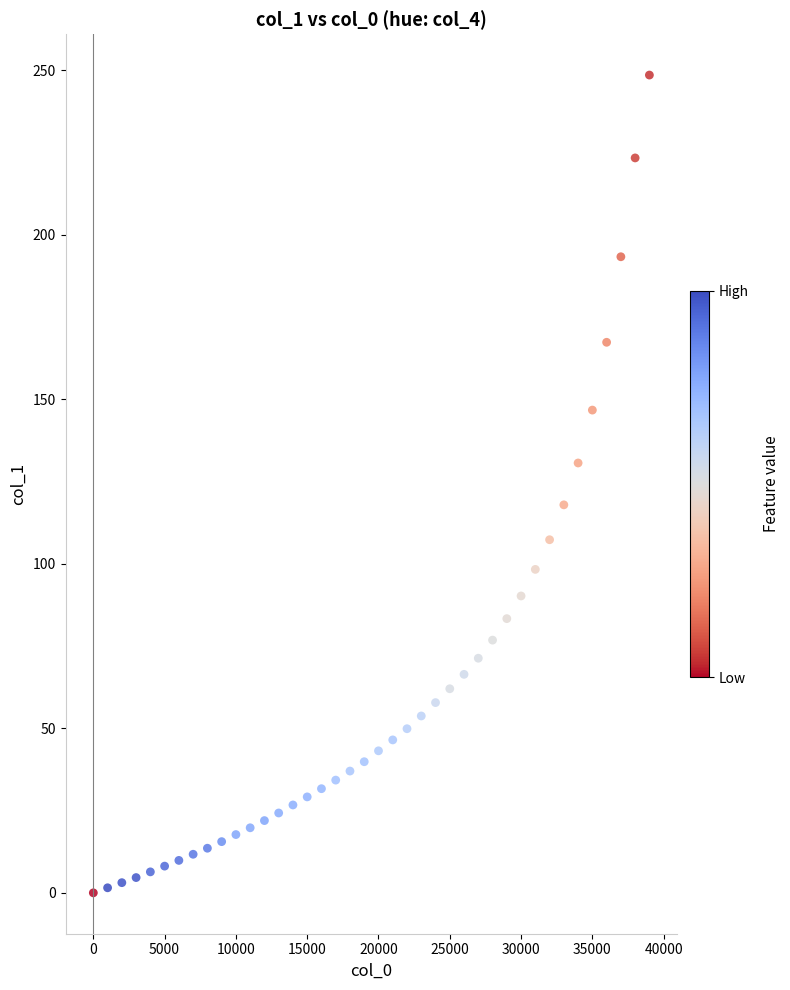

What is the range of Y values (max minus min)?

248.5